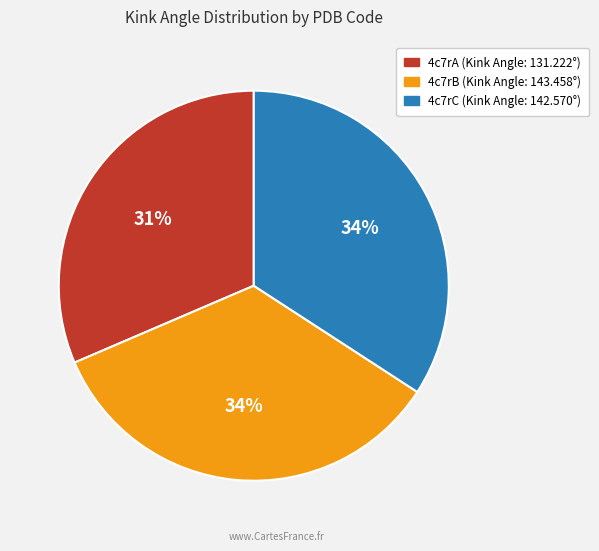

Is there any slice that represents more than half of the pie?

No